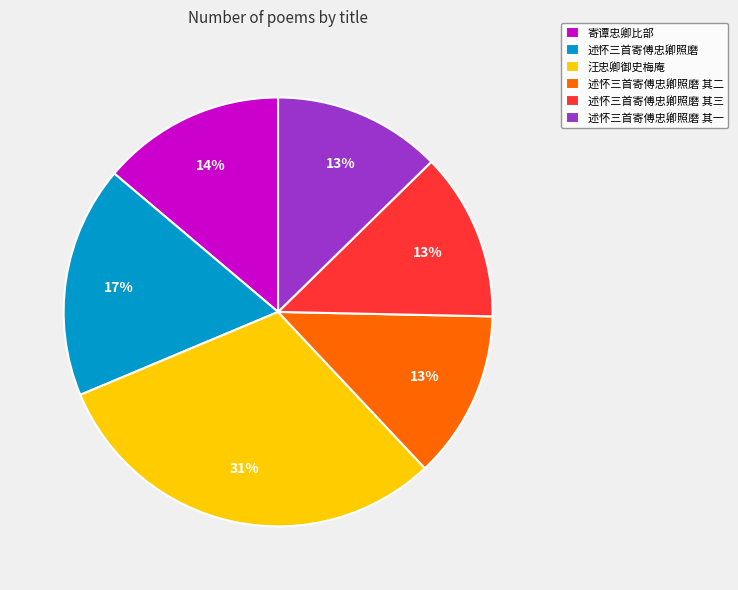

Is 述怀三首寄傅忠卿照磨 the majority of the pie?

No